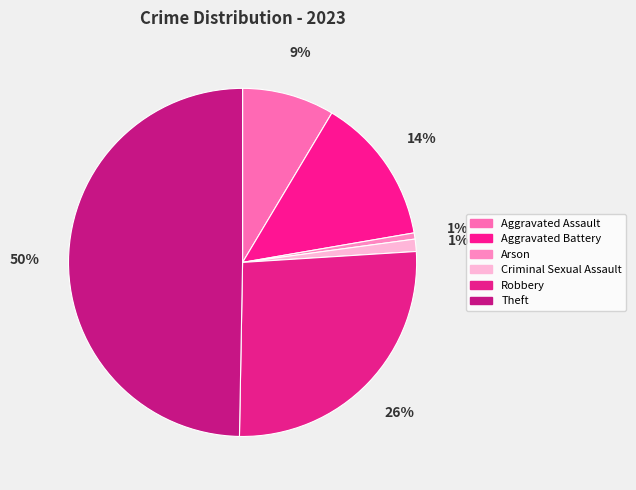

Does Robbery account for over 50% of the chart?

No